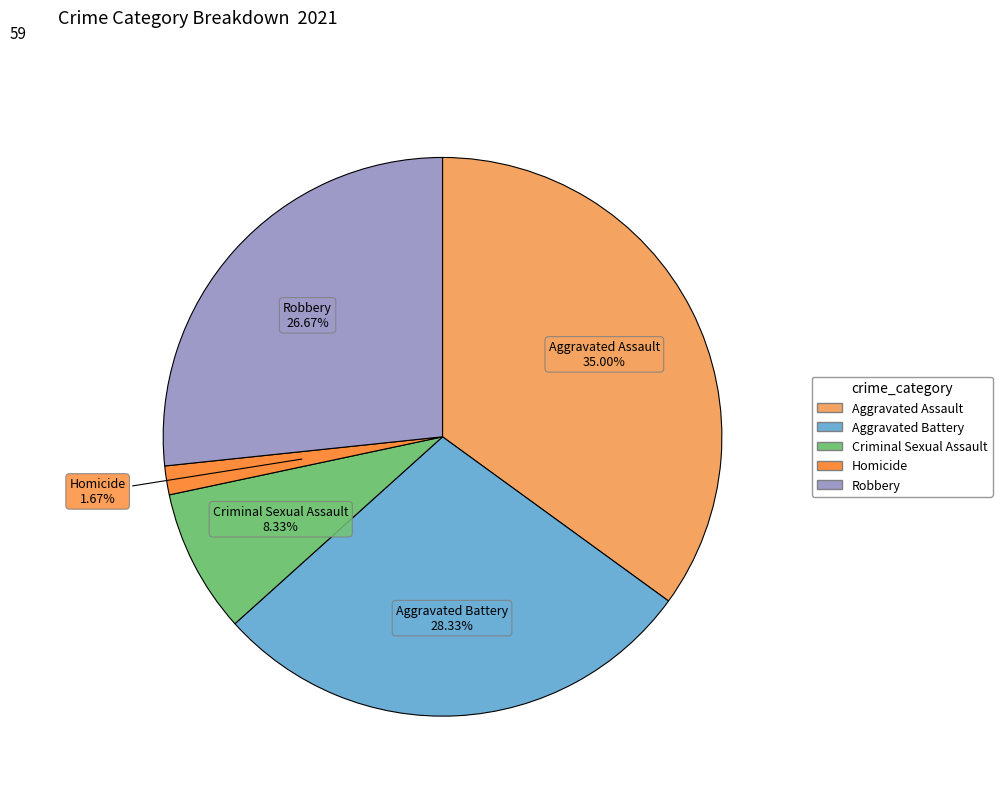

Which category has the biggest portion of the pie?

Aggravated Assault